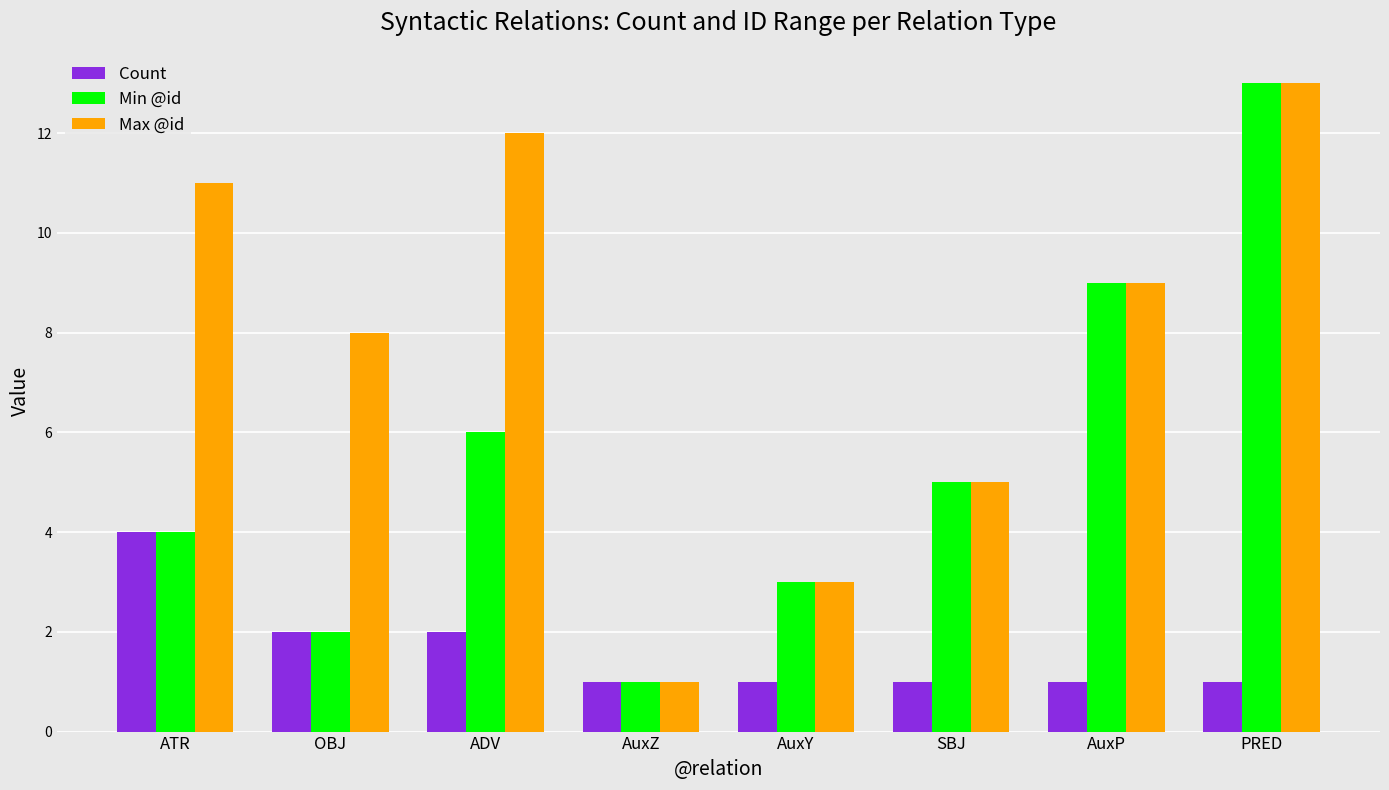

What is the approximate value of Min @id at AuxP, to the nearest 5?

10